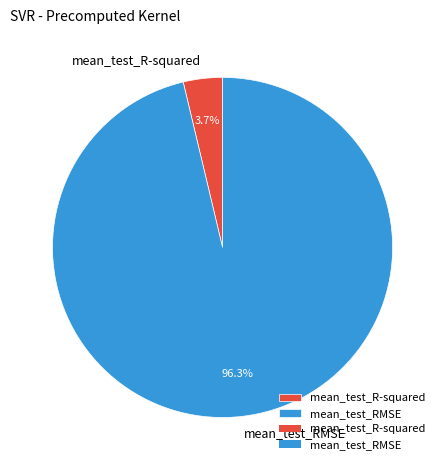

To the nearest percent, what is the average slice percentage?

50%